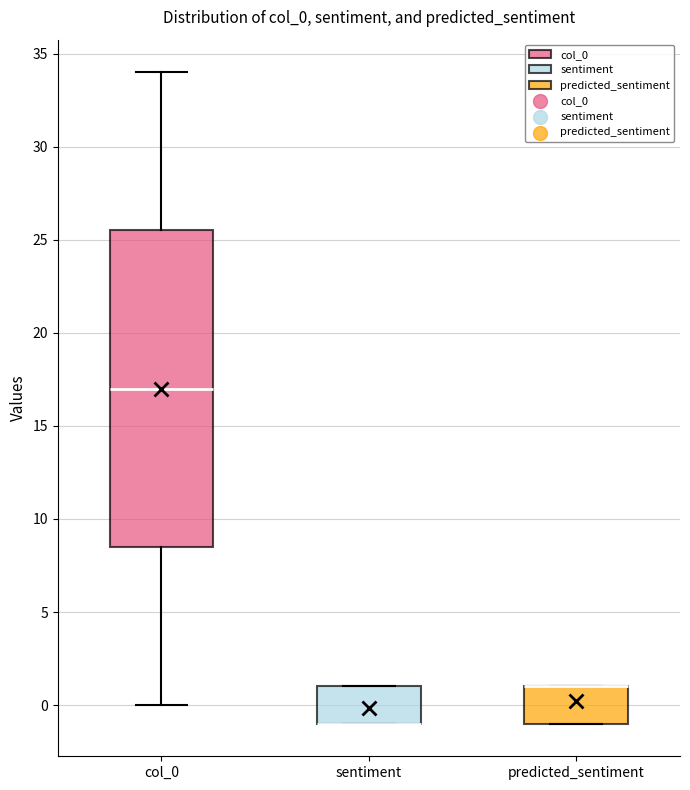

Reading left to right, read every box against the y-axis: the position of its median line, the range the box covers, and the ends of its whiskers. The values are not printed on the chart, so give them approximately, as read against the axis.

col_0: median 17.0, box 8.5 to 25.5, whiskers 0.0 to 34.0
sentiment: median -1.0 (drawn on the box's lower edge), box -1.0 to 1.0, whiskers -1.0 to 1.0
predicted_sentiment: median 1.0 (drawn on the box's upper edge), box -1.0 to 1.0, whiskers -1.0 to 1.0